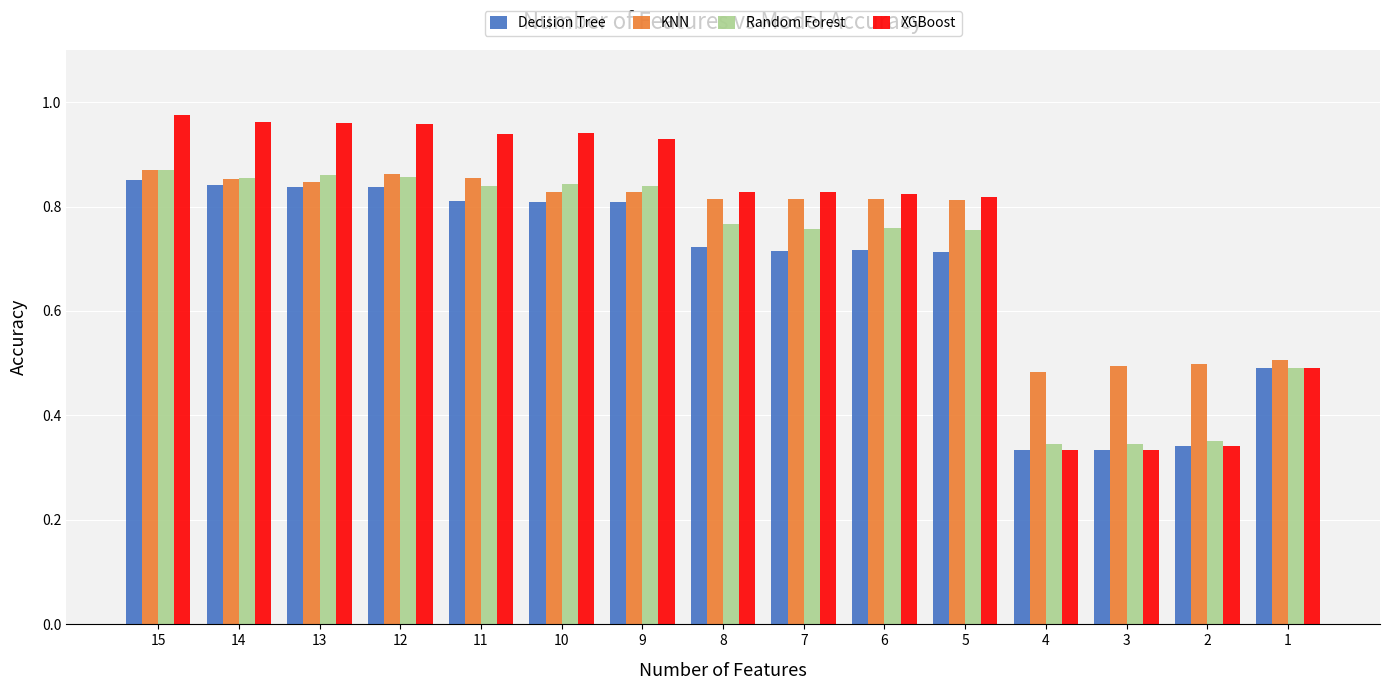

Is the value of Decision Tree at 8 greater than the value of KNN at 8?

No